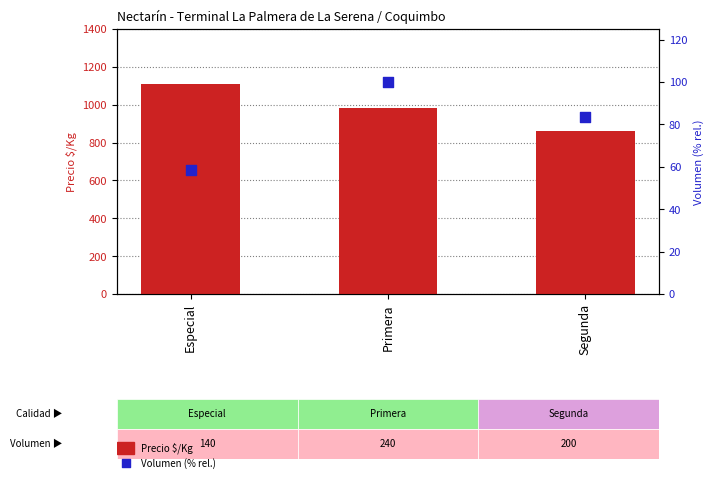

At how many categories does at least one series exceed 415?

3